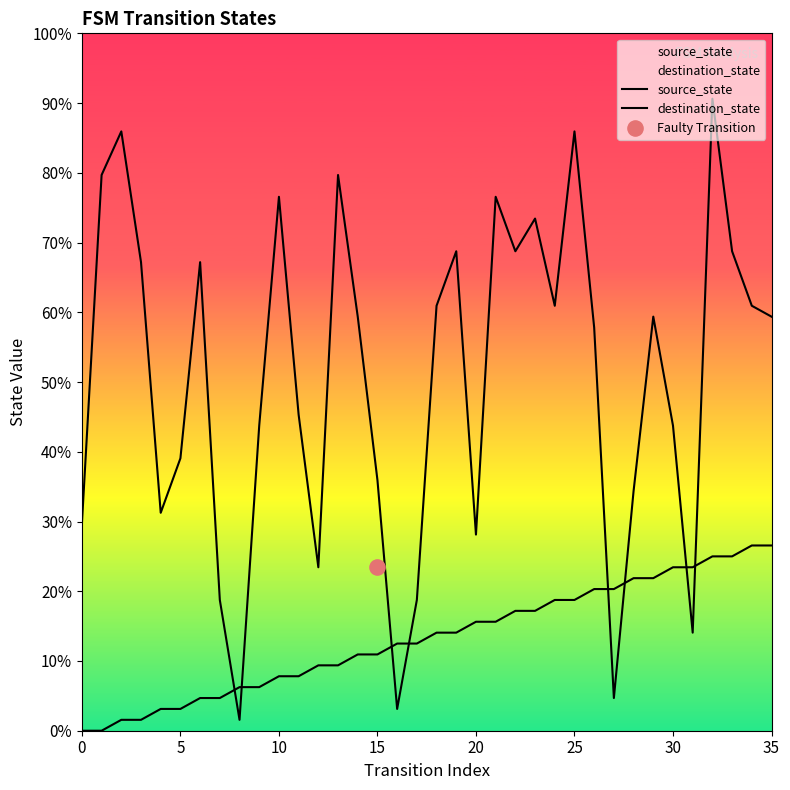

Is the value of source_state at 8 greater than the value of destination_state at 19?

No